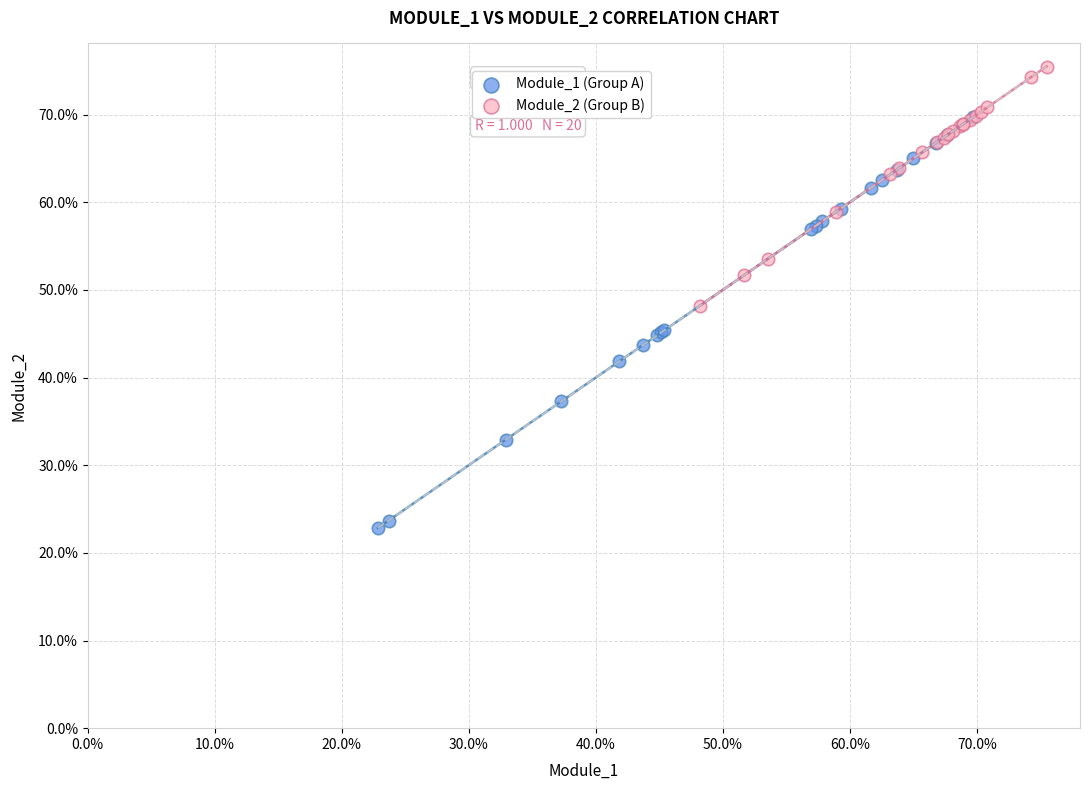

Which series has the widest spread of Y values?

Module_1 (Group A)